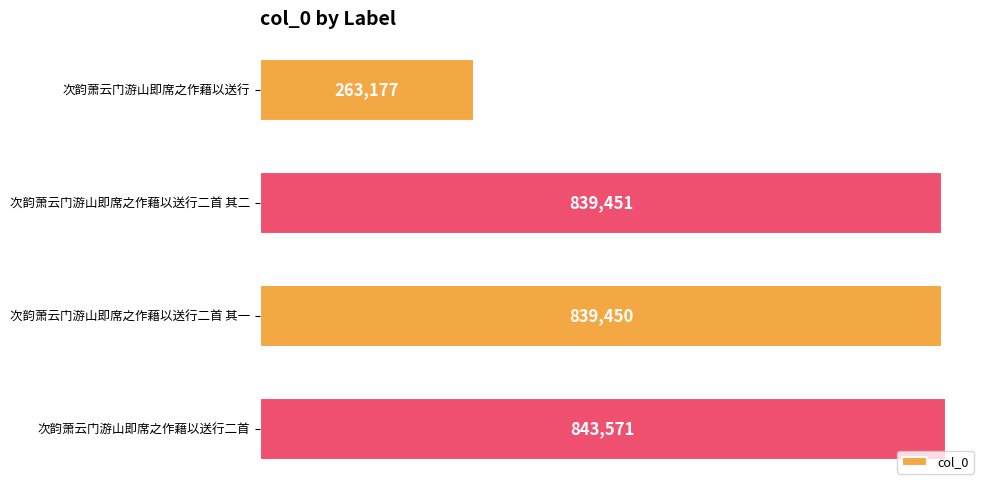

What is the label of the 1st bar from the bottom?

次韵萧云门游山即席之作藉以送行二首